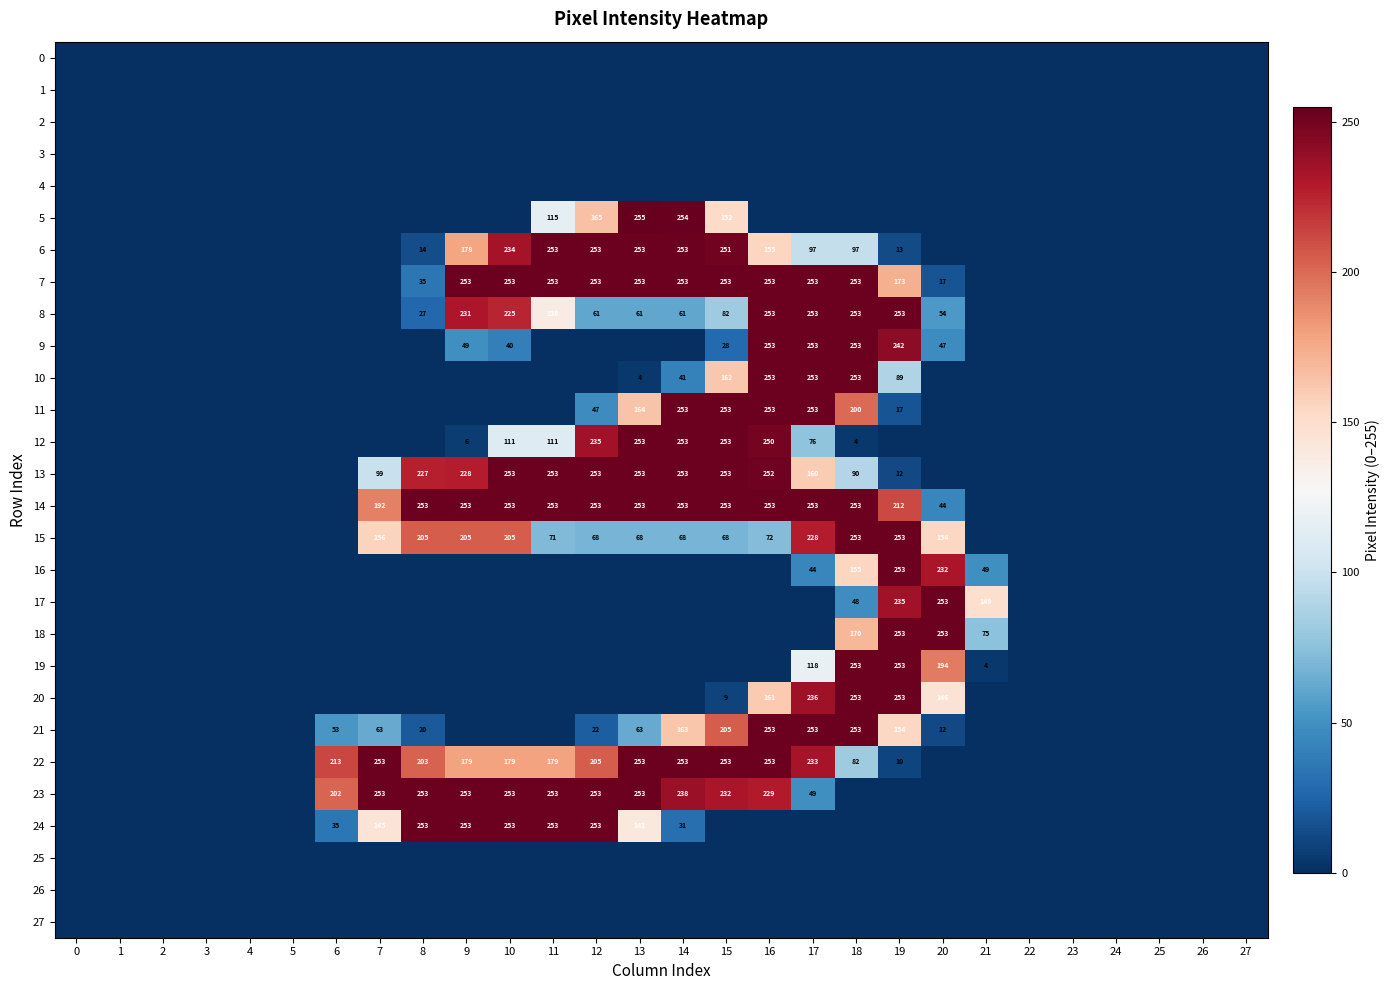

True or false: 7 has a value of 106 at 17.

False